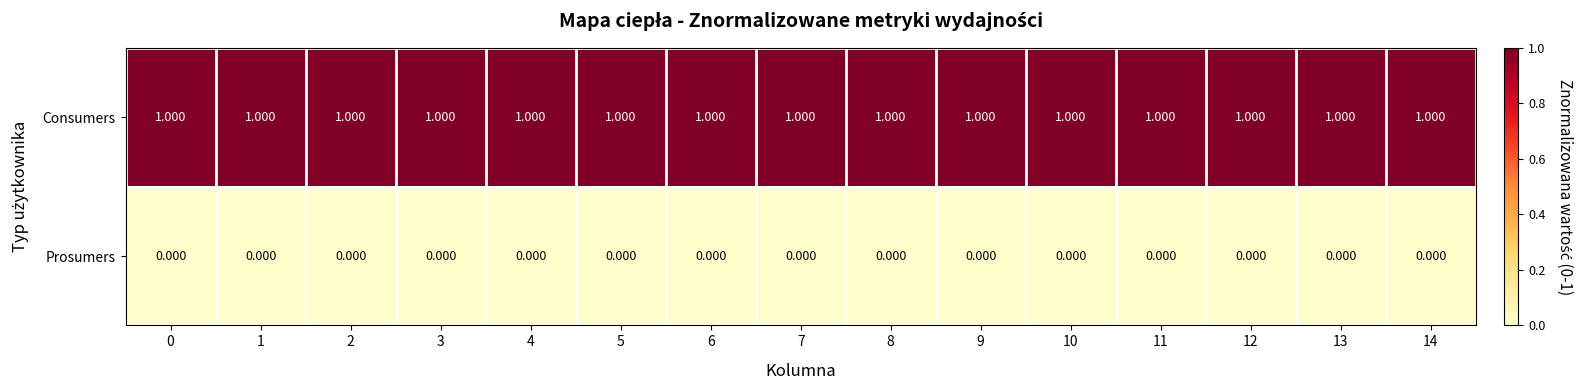

Rank the series by their average value, from lowest to highest.

Prosumers, Consumers